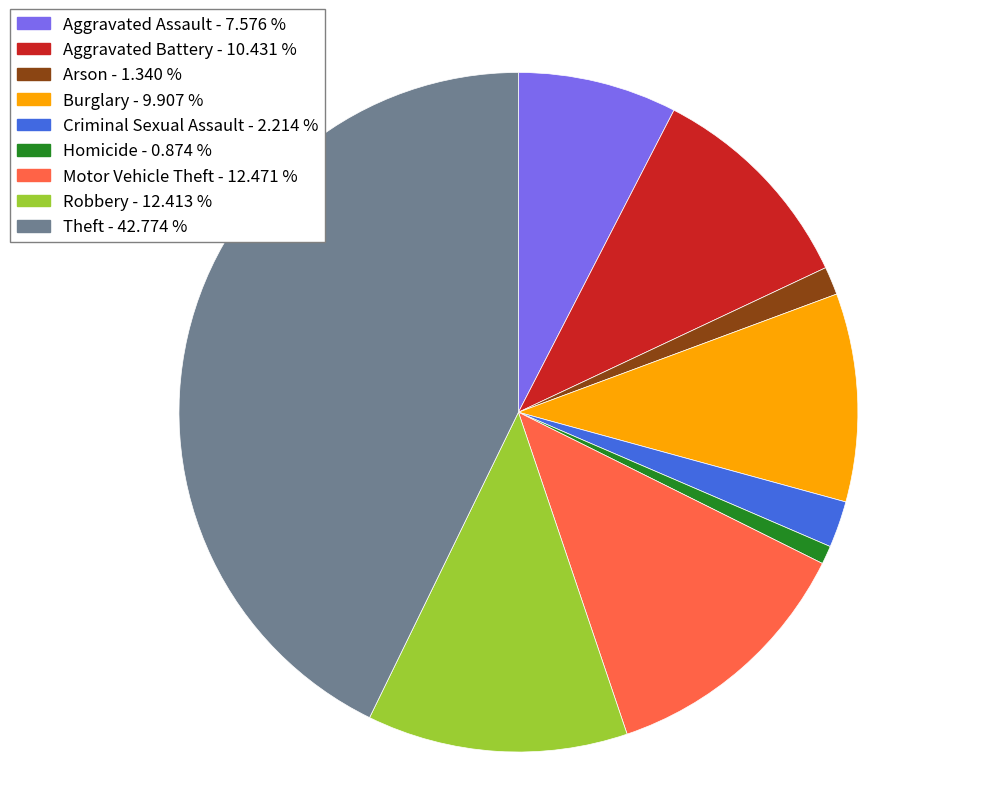

Do Arson and Aggravated Battery together represent more than half of the pie?

No